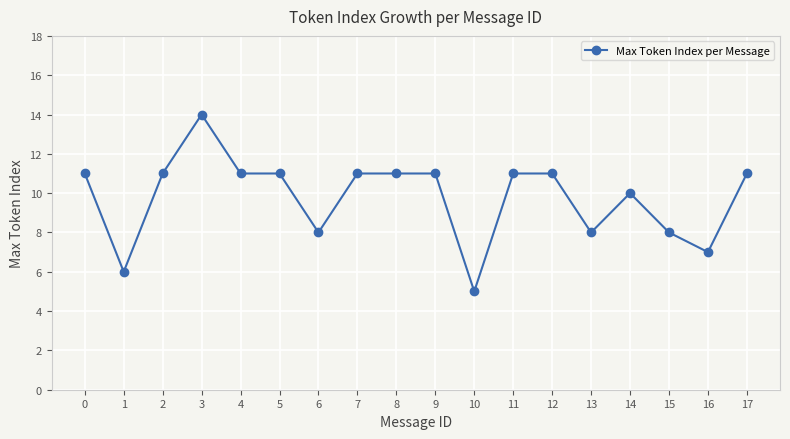

How many lines are shown in the chart?

1